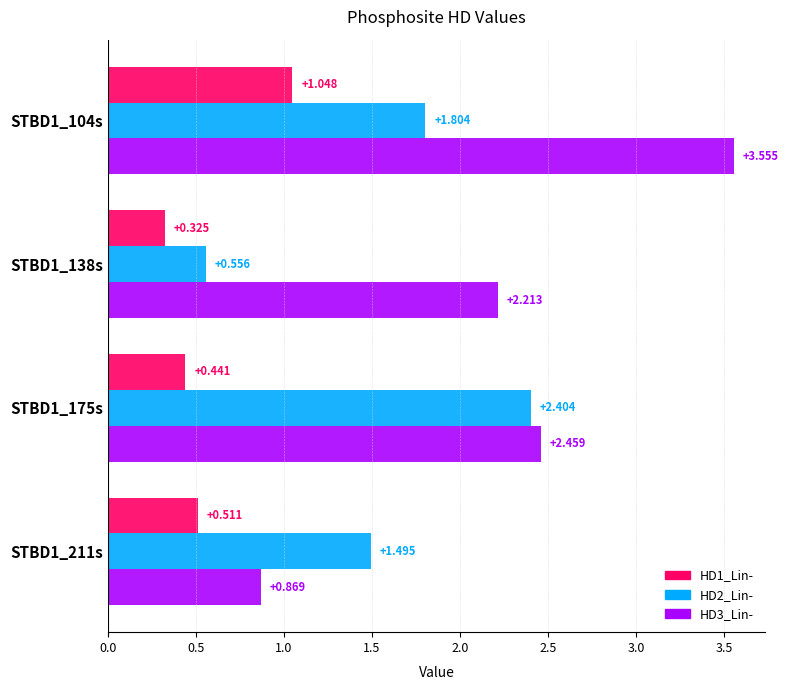

What are all the series names shown in the legend?

HD1_Lin-, HD2_Lin-, HD3_Lin-